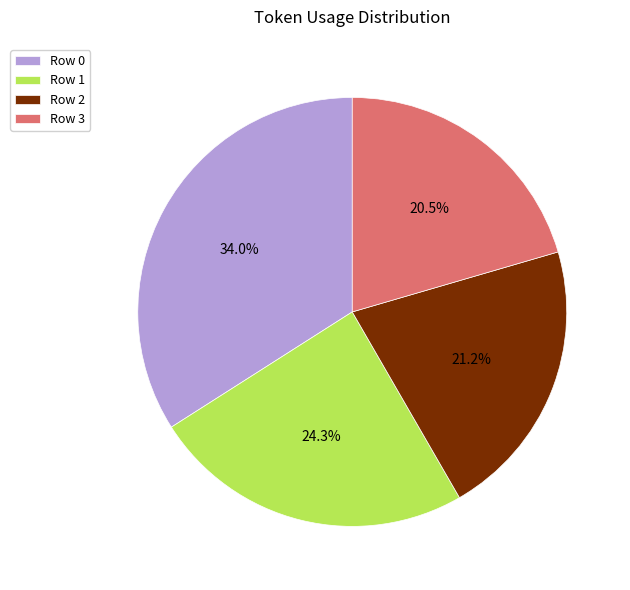

What portion of the pie excludes Row 0?

66.0%